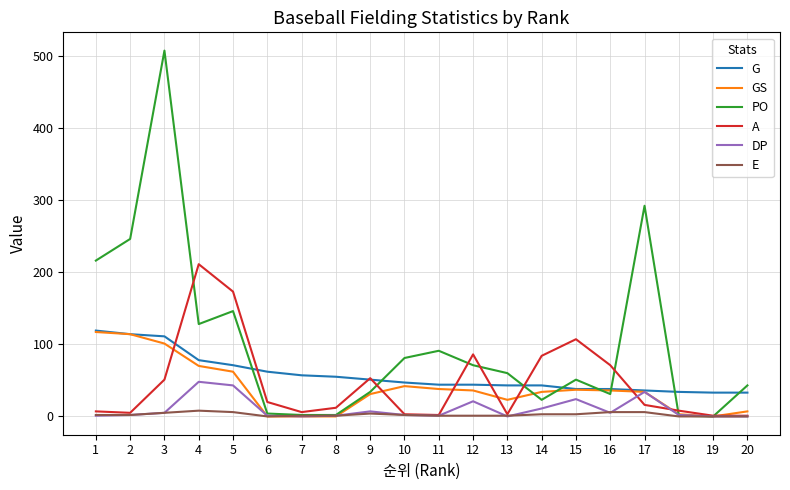

At which category is the sum across all series the highest?

3